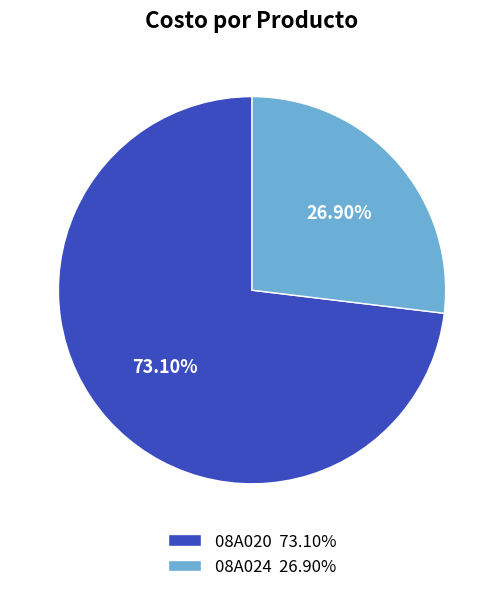

Which category accounts for the majority?

08A020